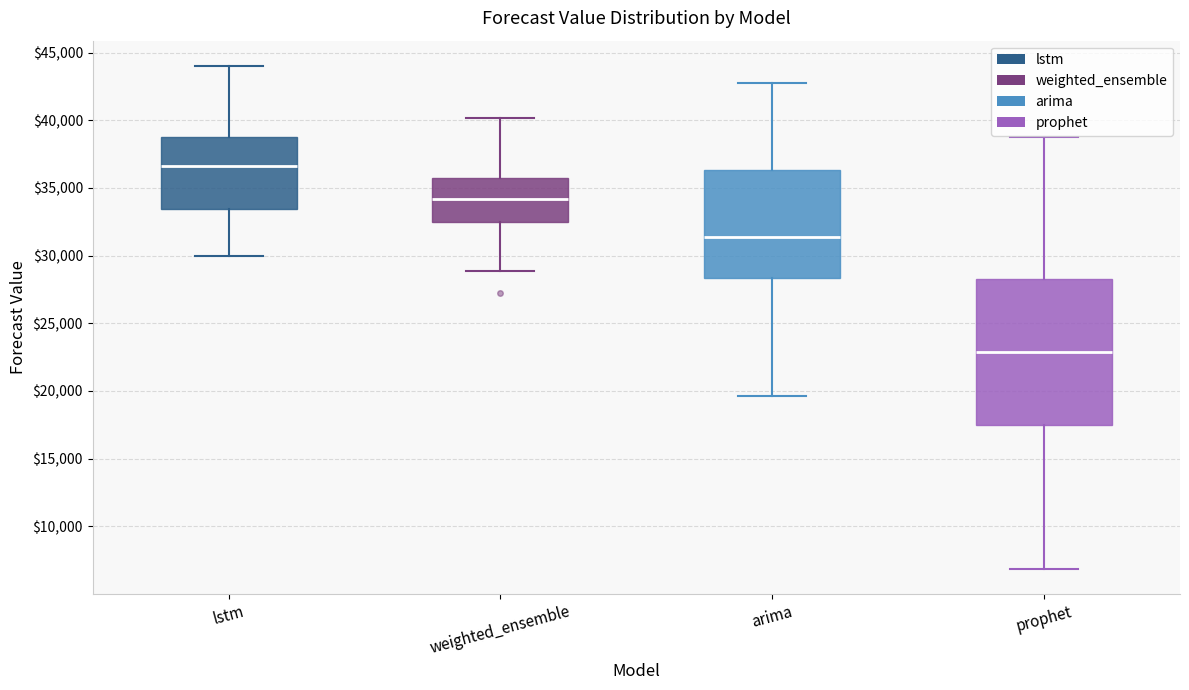

Which box has the highest median line?

lstm